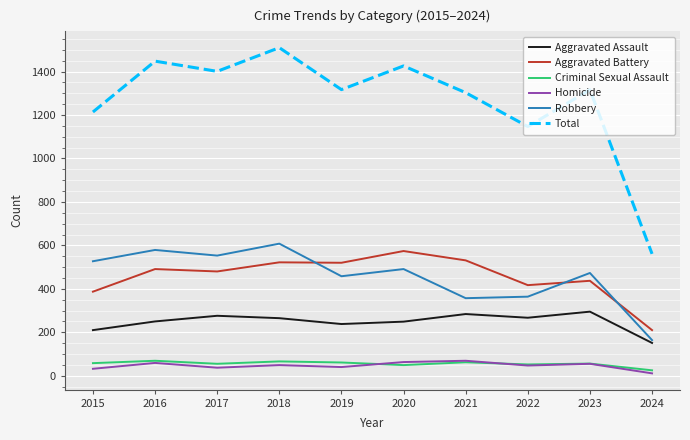

What is the highest value of the Aggravated Battery series?

574